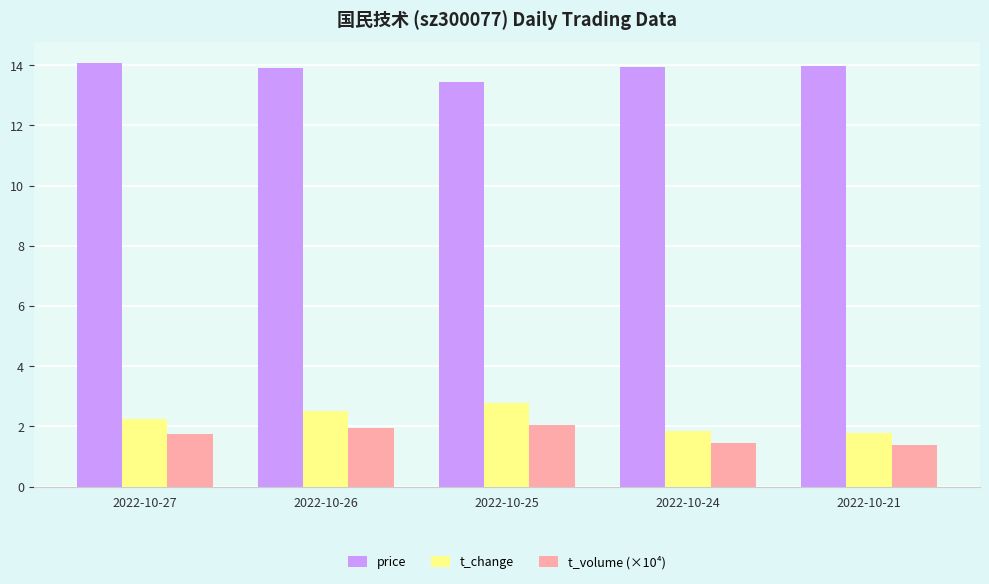

What is the value of the price bar at the 2nd from the left?

13.9